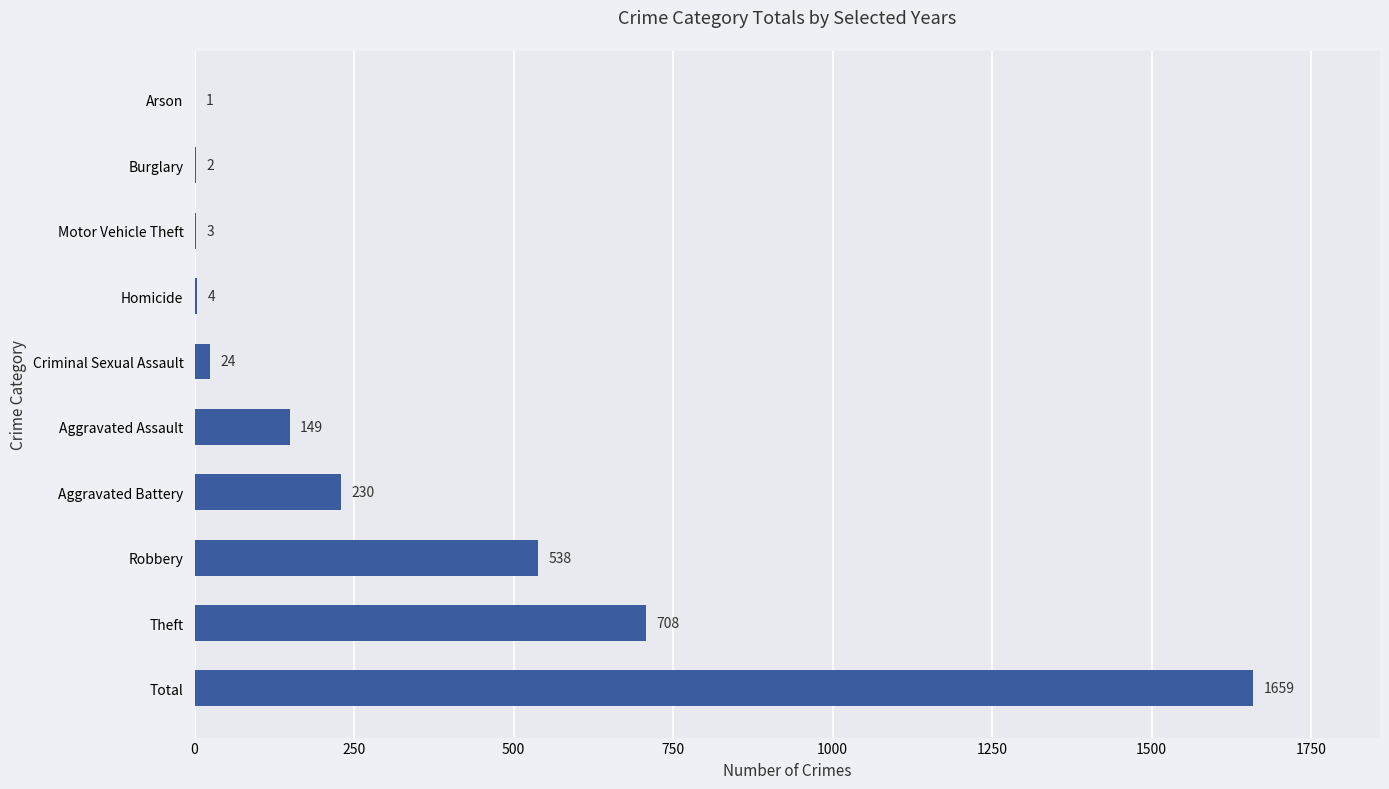

Which category has the highest value across all series?

Total